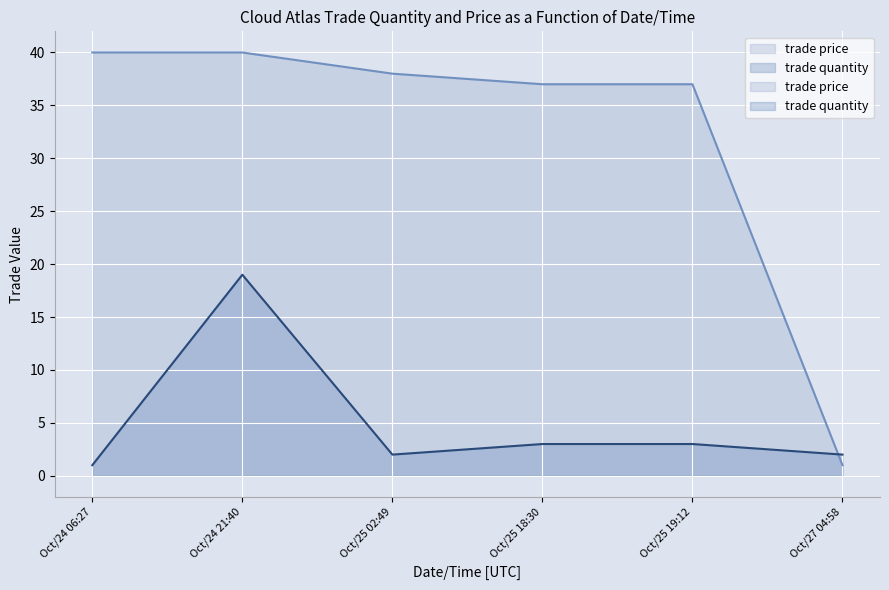

Which series has the widest spread of values?

trade price